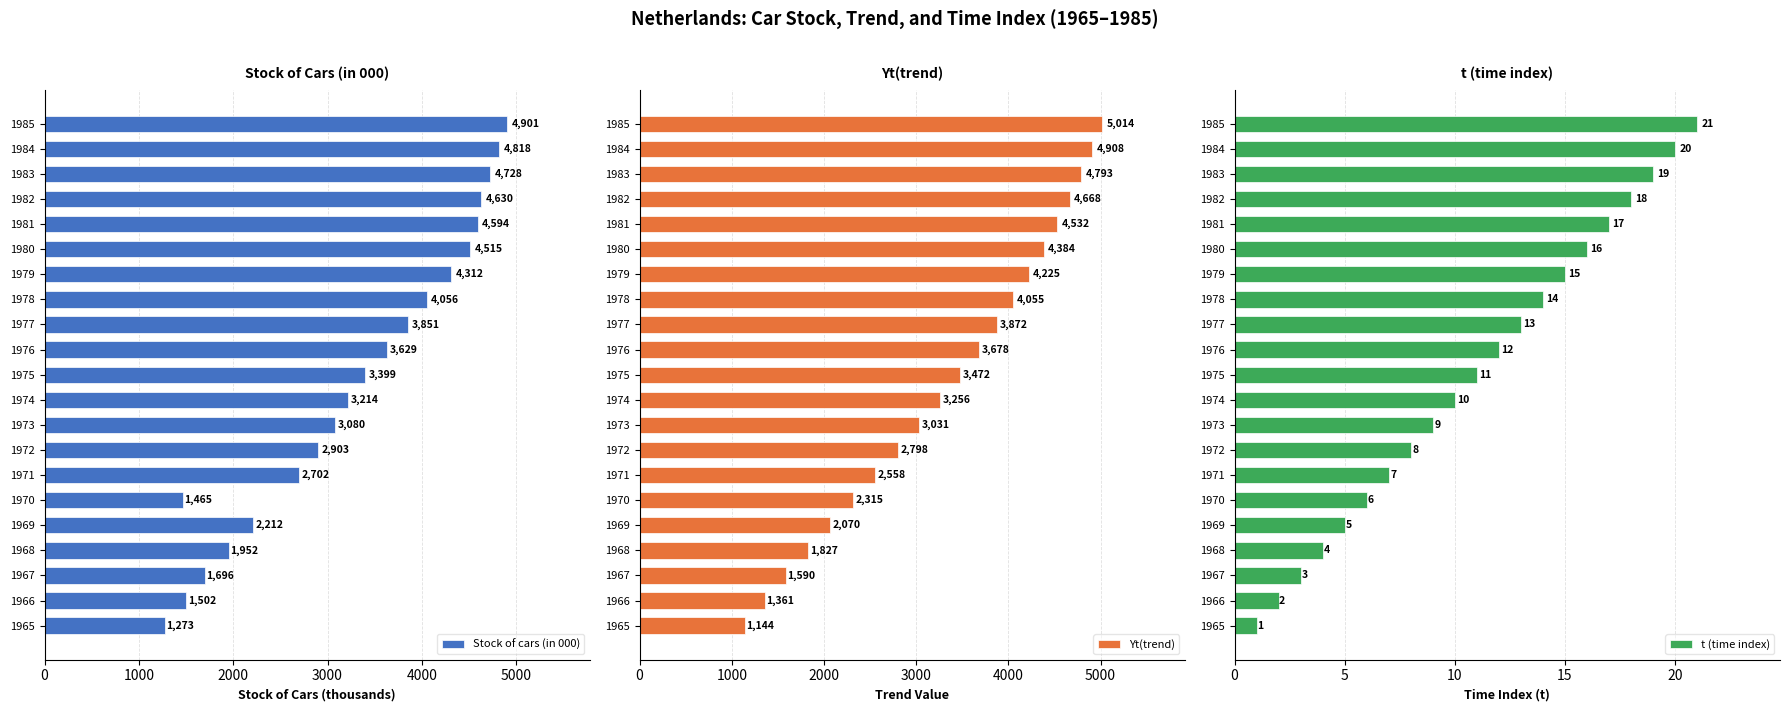

What are all the series names shown in the legend?

Stock of cars (in 000), Yt(trend), t (time index)